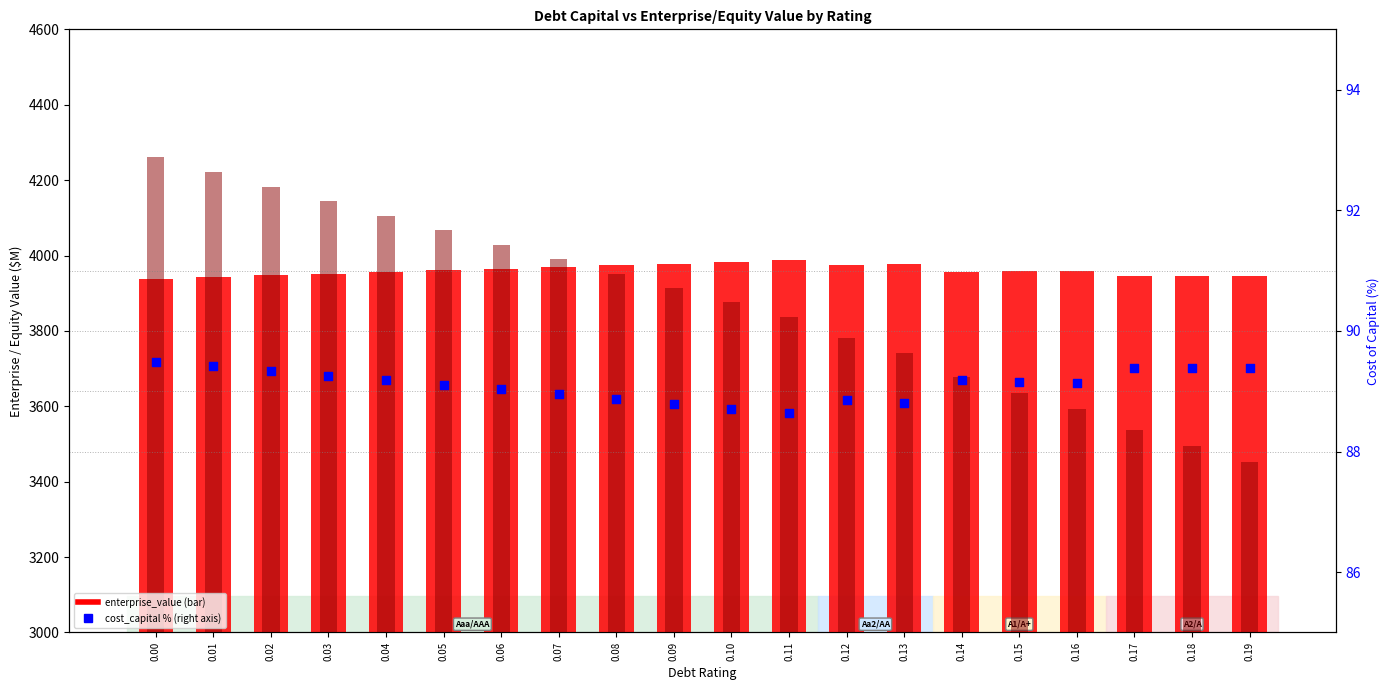

Which series contains the highest Y value?

equity_value